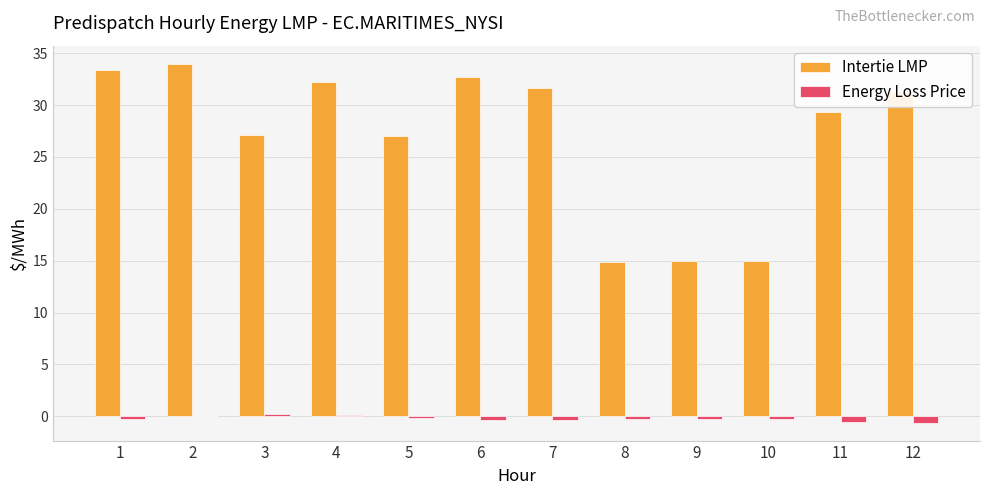

What is the total value across all series at 6?

32.4